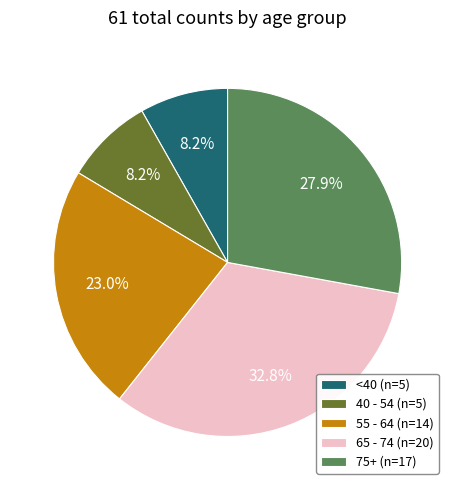

What is the ratio of the value at <40 (n=5) to the value at 75+ (n=17)?

0.3